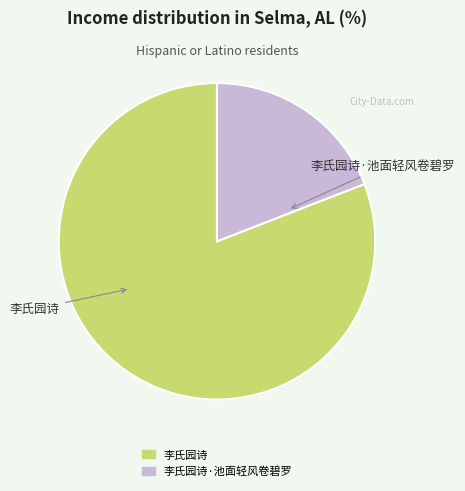

Is there any slice that represents more than half of the pie?

Yes